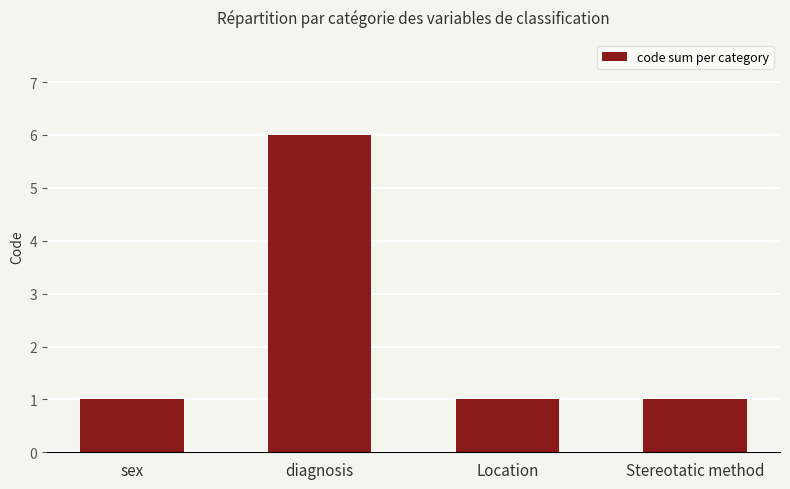

Does the chart contain stacked bars?

No